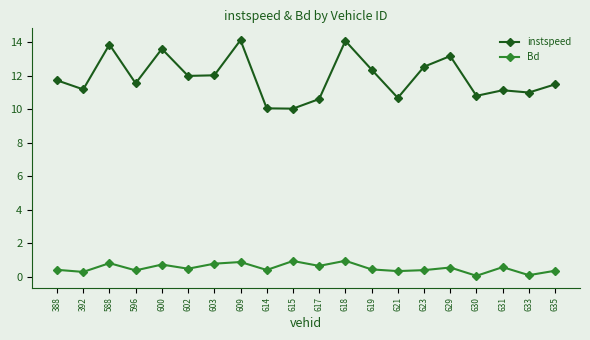

What is the lowest value of the instspeed series?

10.0